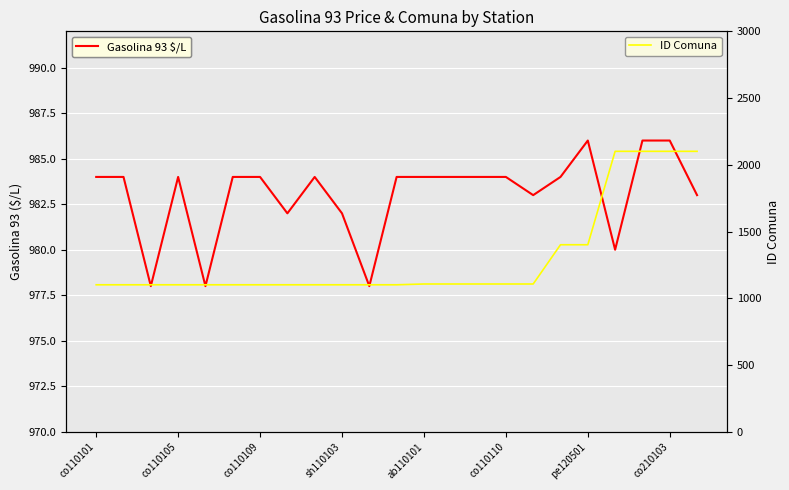

True or false: ID Comuna and Gasolina 93 $/L cross at least once.

False